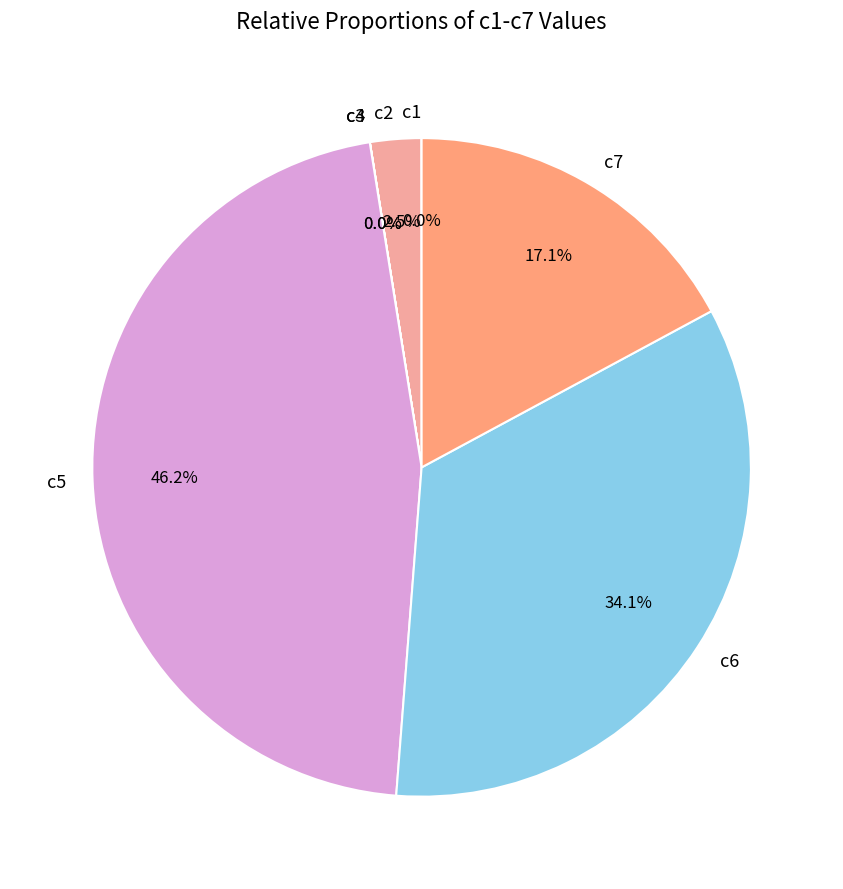

To the nearest percent, what portion does c6 represent?

34%